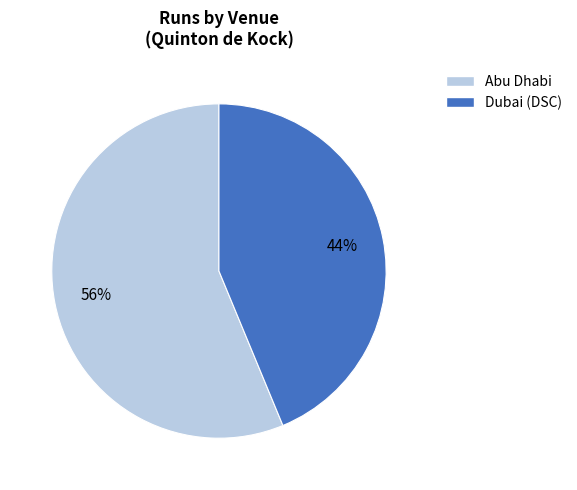

Between Abu Dhabi and Dubai (DSC), which is larger?

Abu Dhabi